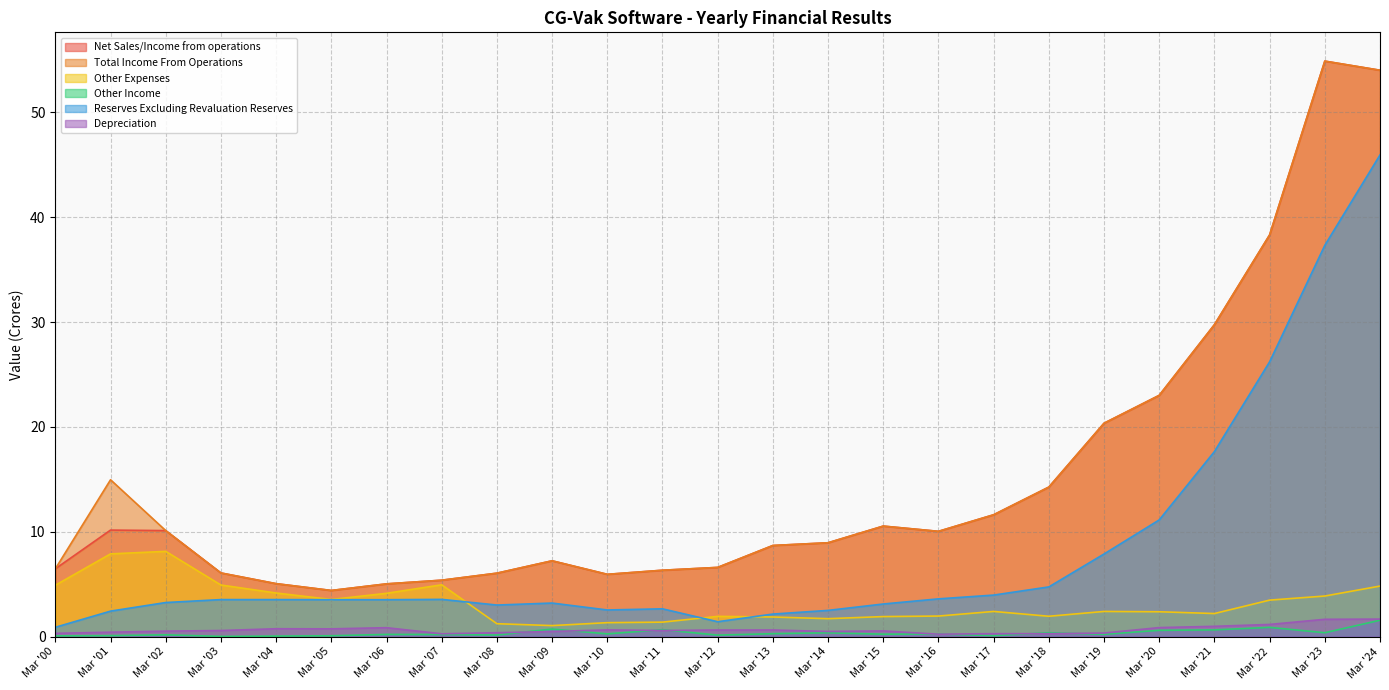

Reading left to right, extract all data points from this chart.

Net Sales/Income from operations: Mar '00=6.5	Mar '01=10.2	Mar '02=10.1	Mar '03=6.1	Mar '04=5.0	Mar '05=4.4	Mar '06=5.0	Mar '07=5.4	Mar '08=6.0	Mar '09=7.2	Mar '10=5.9	Mar '11=6.3	Mar '12=6.6	Mar '13=8.7	Mar '14=8.9	Mar '15=10.5	Mar '16=10.0	Mar '17=11.6	Mar '18=14.3	Mar '19=20.4	Mar '20=23.0	Mar '21=29.8	Mar '22=38.3	Mar '23=54.9	Mar '24=54.0
Total Income From Operations: Mar '00=6.5	Mar '01=15.0	Mar '02=10.1	Mar '03=6.1	Mar '04=5.0	Mar '05=4.4	Mar '06=5.0	Mar '07=5.4	Mar '08=6.0	Mar '09=7.2	Mar '10=5.9	Mar '11=6.3	Mar '12=6.6	Mar '13=8.7	Mar '14=8.9	Mar '15=10.5	Mar '16=10.0	Mar '17=11.6	Mar '18=14.3	Mar '19=20.4	Mar '20=23.0	Mar '21=29.8	Mar '22=38.3	Mar '23=54.9	Mar '24=54.0
Other Expenses: Mar '00=4.9	Mar '01=7.9	Mar '02=8.1	Mar '03=4.9	Mar '04=4.2	Mar '05=3.5	Mar '06=4.1	Mar '07=4.9	Mar '08=1.2	Mar '09=1.1	Mar '10=1.3	Mar '11=1.4	Mar '12=1.9	Mar '13=1.9	Mar '14=1.7	Mar '15=1.9	Mar '16=2.0	Mar '17=2.4	Mar '18=1.9	Mar '19=2.4	Mar '20=2.4	Mar '21=2.2	Mar '22=3.5	Mar '23=3.9	Mar '24=4.8
Other Income: Mar '00=0.1	Mar '01=0.1	Mar '02=0.2	Mar '03=0.0	Mar '04=0.1	Mar '05=0.1	Mar '06=0.2	Mar '07=0.2	Mar '08=0.1	Mar '09=0.7	Mar '10=0.3	Mar '11=0.7	Mar '12=0.1	Mar '13=0.3	Mar '14=0.4	Mar '15=0.2	Mar '16=0.2	Mar '17=0.1	Mar '18=0.4	Mar '19=0.2	Mar '20=0.6	Mar '21=0.6	Mar '22=0.9	Mar '23=0.4	Mar '24=1.6
Reserves Excluding Revaluation Reserves: Mar '00=0.9	Mar '01=2.4	Mar '02=3.2	Mar '03=3.5	Mar '04=3.5	Mar '05=3.5	Mar '06=3.5	Mar '07=3.5	Mar '08=3.0	Mar '09=3.2	Mar '10=2.5	Mar '11=2.6	Mar '12=1.4	Mar '13=2.1	Mar '14=2.5	Mar '15=3.1	Mar '16=3.6	Mar '17=4.0	Mar '18=4.7	Mar '19=7.9	Mar '20=11.1	Mar '21=17.6	Mar '22=26.2	Mar '23=37.3	Mar '24=45.9
Depreciation: Mar '00=0.3	Mar '01=0.4	Mar '02=0.5	Mar '03=0.6	Mar '04=0.8	Mar '05=0.7	Mar '06=0.8	Mar '07=0.3	Mar '08=0.4	Mar '09=0.5	Mar '10=0.6	Mar '11=0.6	Mar '12=0.6	Mar '13=0.6	Mar '14=0.5	Mar '15=0.5	Mar '16=0.2	Mar '17=0.3	Mar '18=0.3	Mar '19=0.3	Mar '20=0.9	Mar '21=1.0	Mar '22=1.2	Mar '23=1.6	Mar '24=1.7